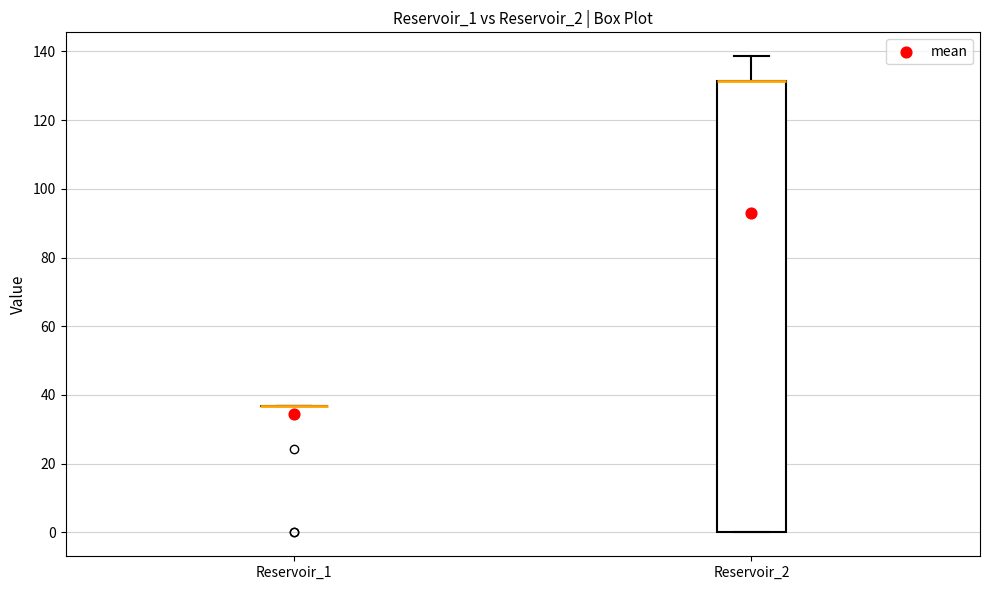

Reading left to right, transcribe this box plot: for each box, give where its median line is, the range the box spans, and where its two whiskers end, as read against the y-axis. The values are not printed on the chart, so give them approximately, as read against the axis.

Reservoir_1: box collapsed to a line at 36, whiskers 36 to 36
Reservoir_2: median 132 (drawn on the box's upper edge), box 0 to 132, whiskers 0 to 138